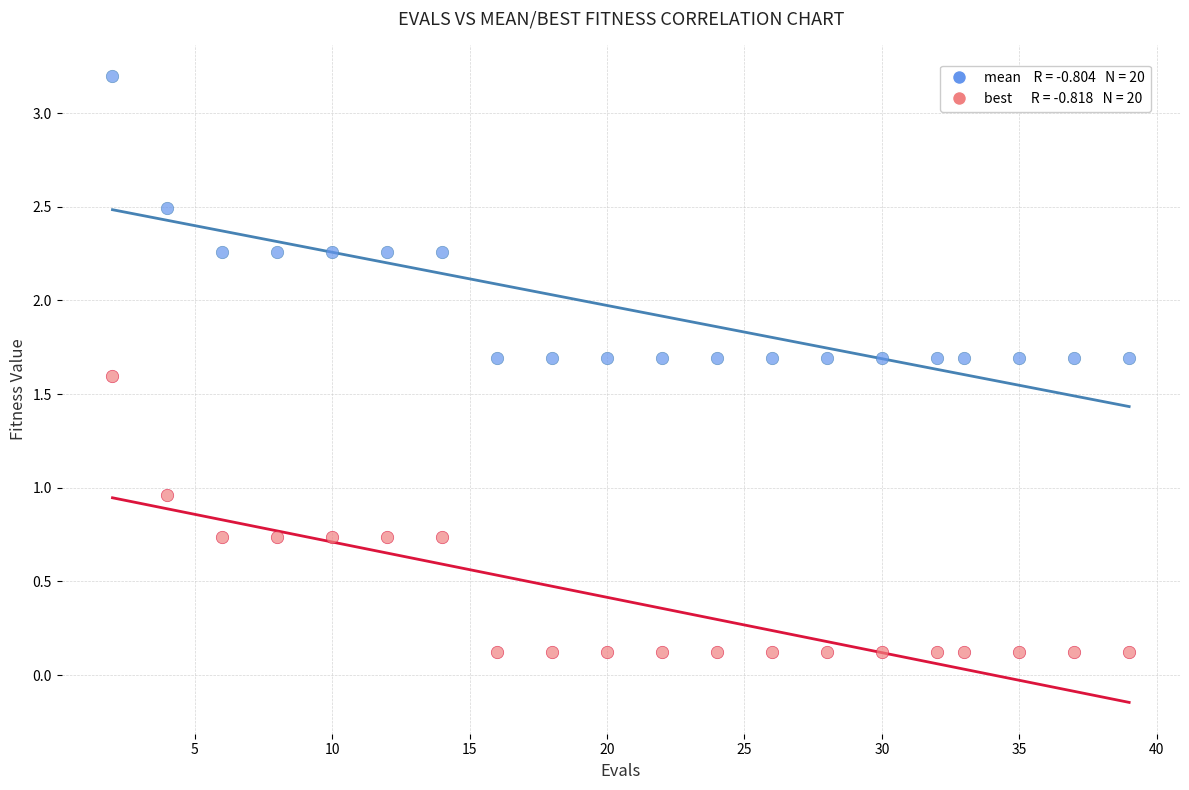

Across all data points, what is the range of Y values (max minus min)?

3.1